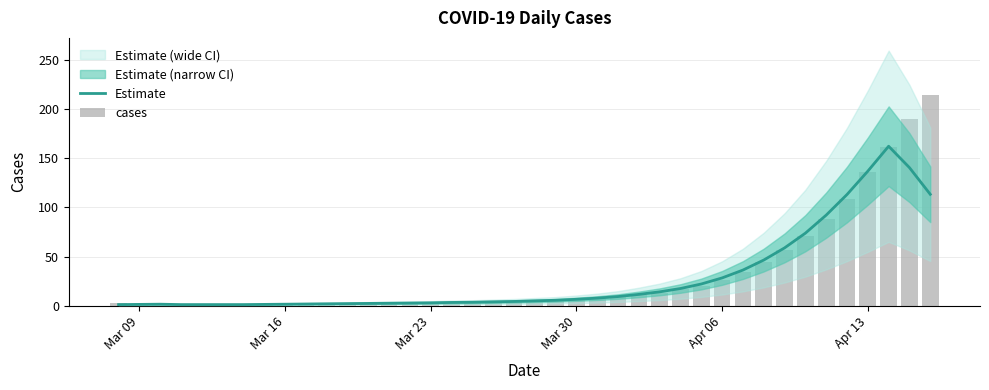

At which label does cases first exceed 5?

Mar 30